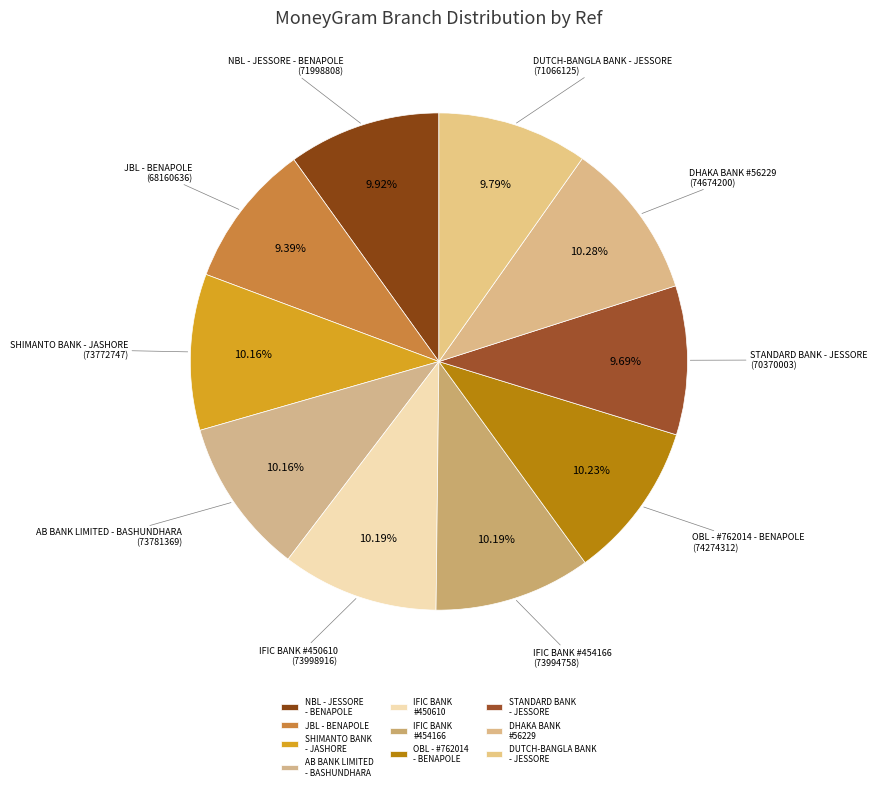

Approximately how many times larger is the value at SHIMANTO BANK - JASHORE compared to NBL - JESSORE - BENAPOLE?

1.0